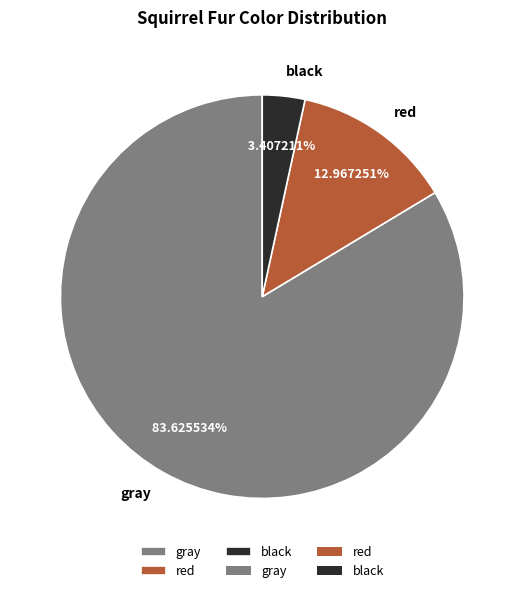

Rank the categories by value from highest to lowest.

gray, red, black